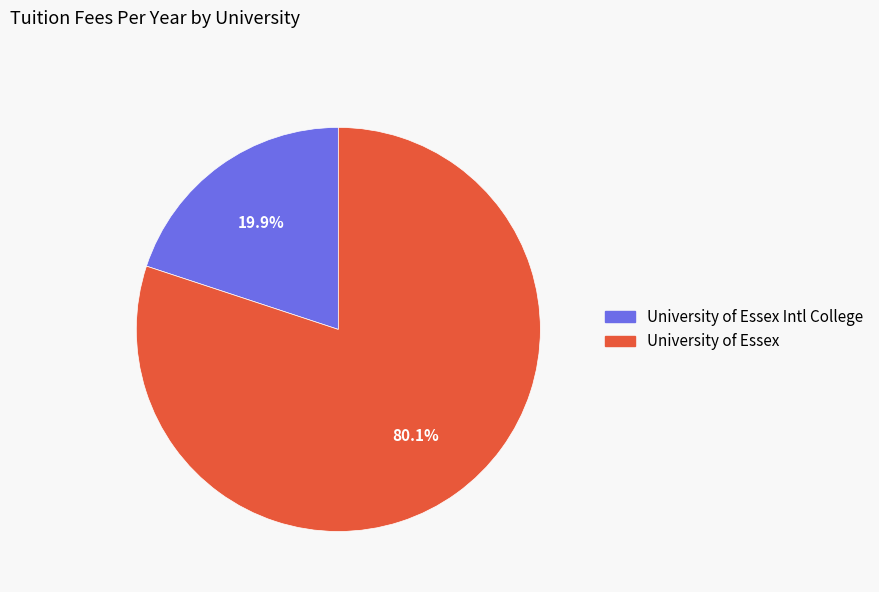

Does any single category account for the majority?

Yes